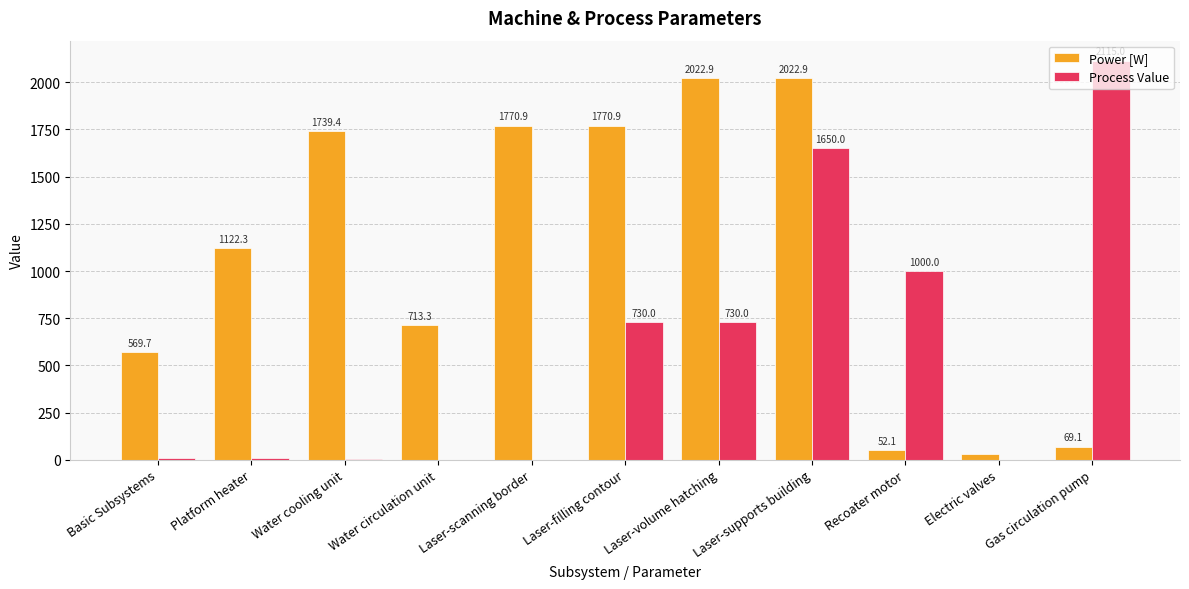

Is the value of Power [W] at Laser-filling contour greater than the value of Process Value at Water circulation unit?

Yes